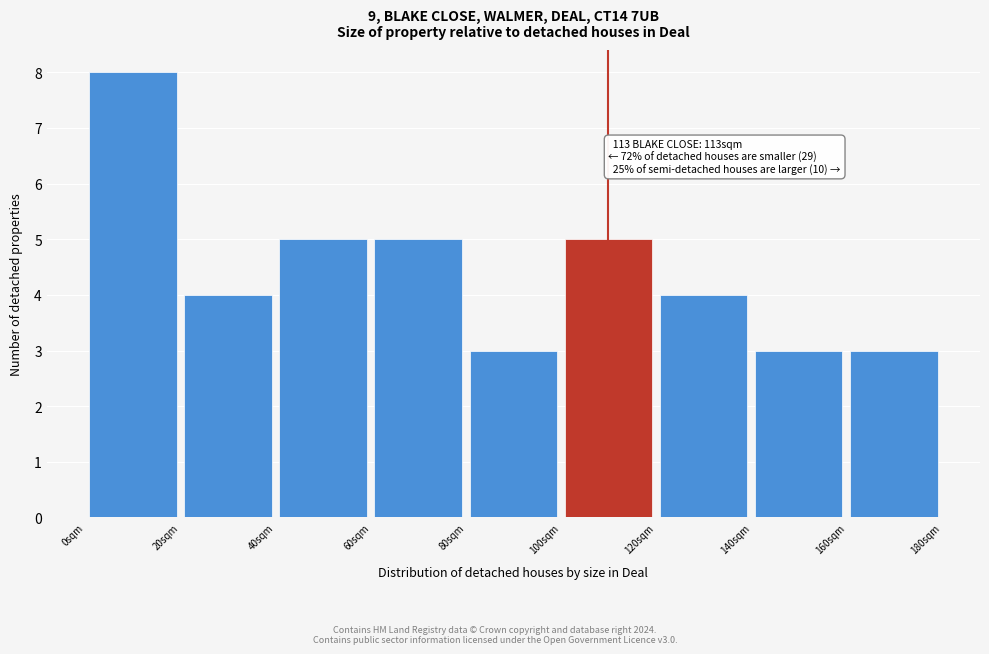

Over which range of the x-axis is the bar tallest?

0 to 20